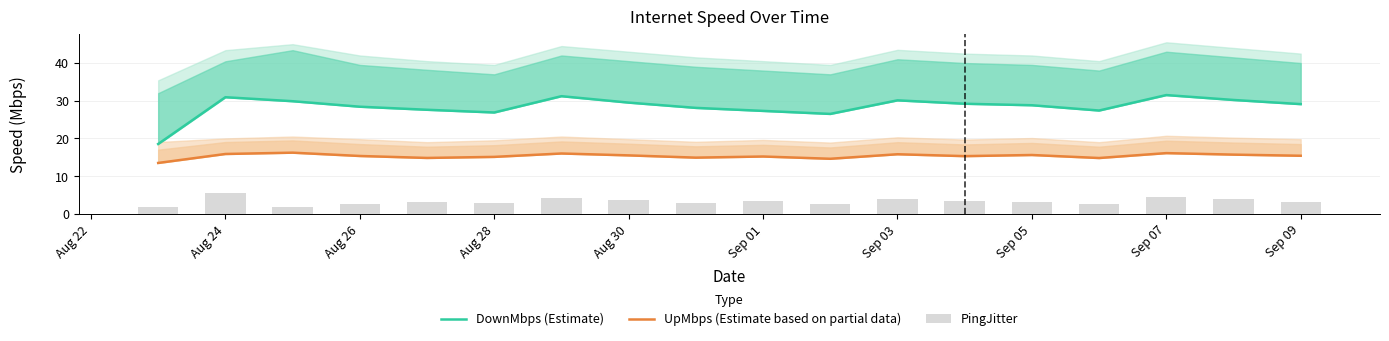

Between Aug 26 and 12, which is larger?

Aug 26